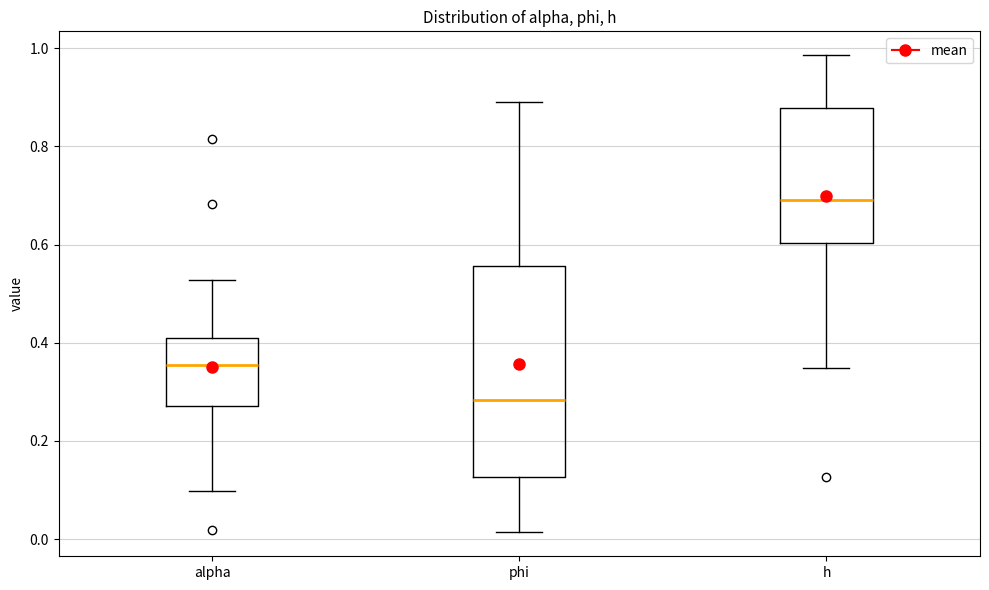

Where does the median line of the box for phi sit on the y-axis? The values are not printed on the chart, so give them approximately, as read against the axis.

0.28